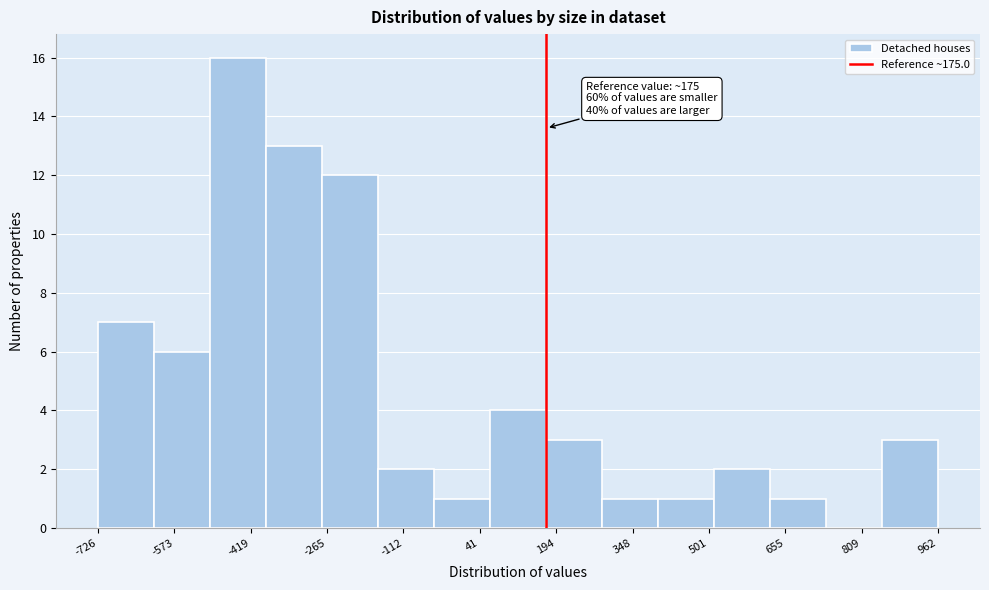

Over which range of the x-axis is the bar tallest?

-500 to -380